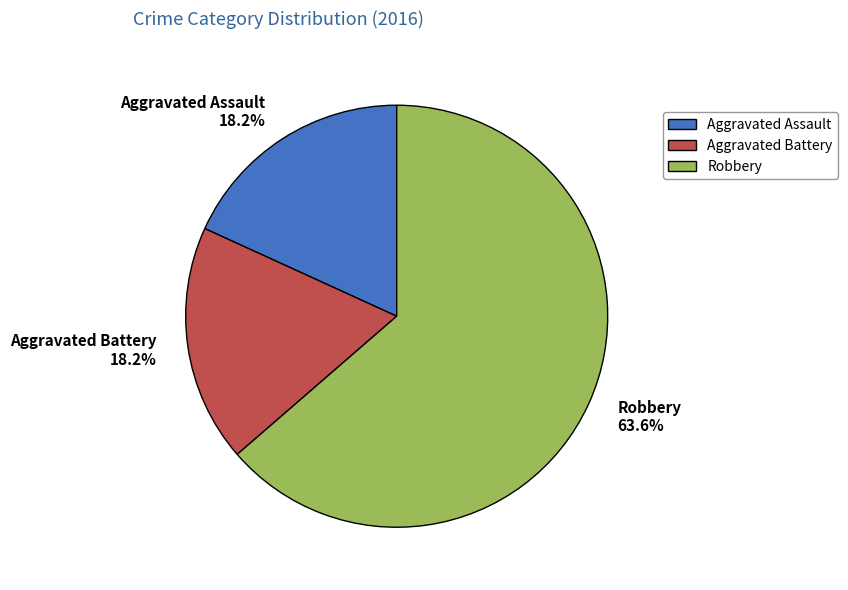

What percentage is the Aggravated Battery slice, to the nearest percent?

18%